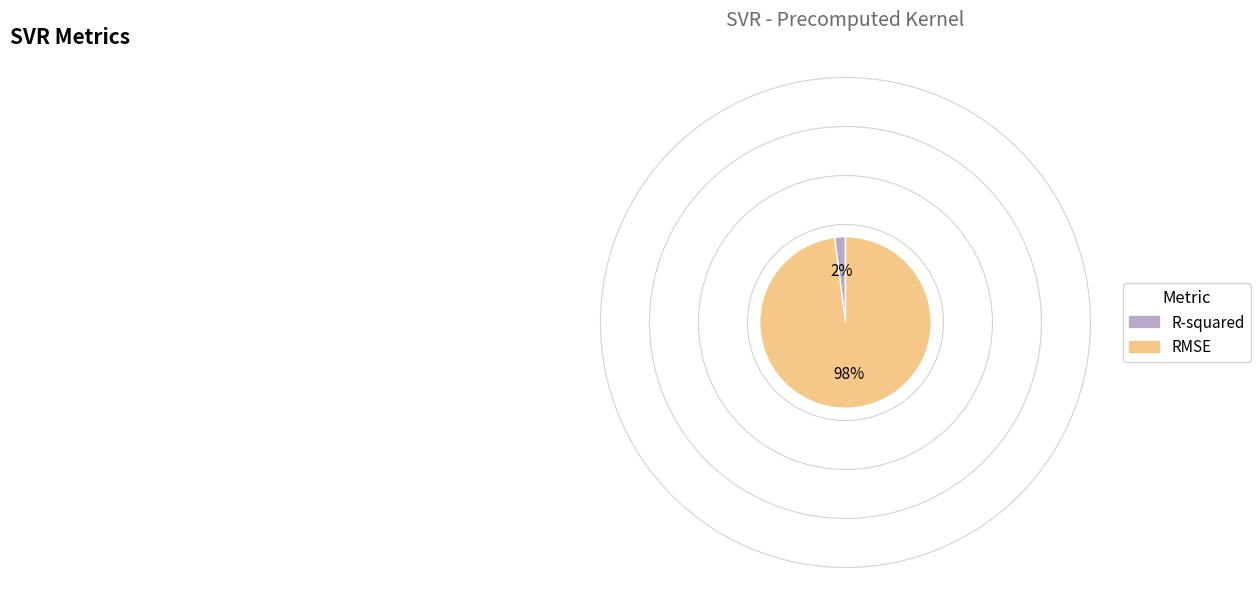

To the nearest percent, what is the difference between the RMSE and R-squared slice percentages?

96%